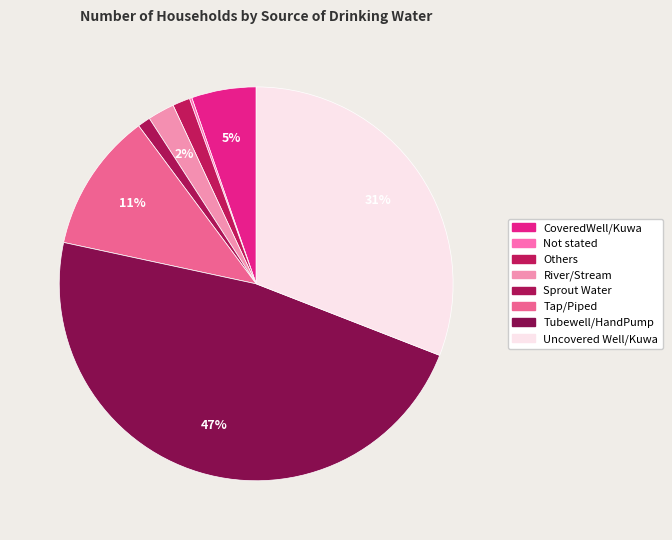

To the nearest percent, what portion does Tubewell/HandPump represent?

47%